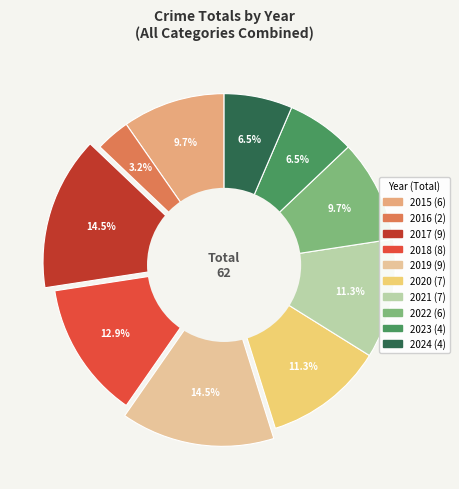

Is the sum of 2015 (6) and 2018 (8) greater than half?

No